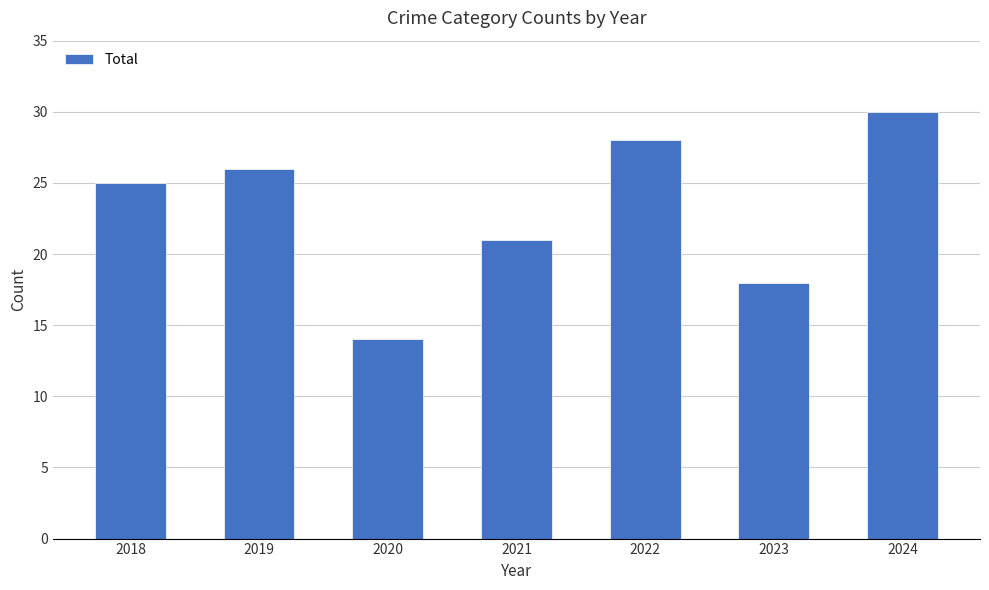

True or false: the data shows 7 at 2019.

False